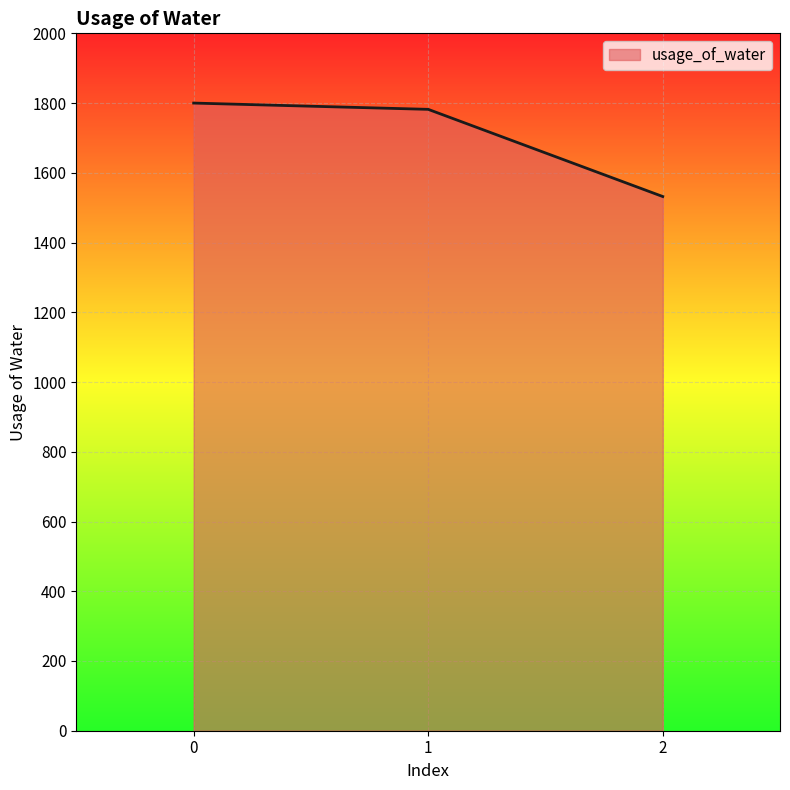

List the labels in order of value, largest first.

0, 1, 2